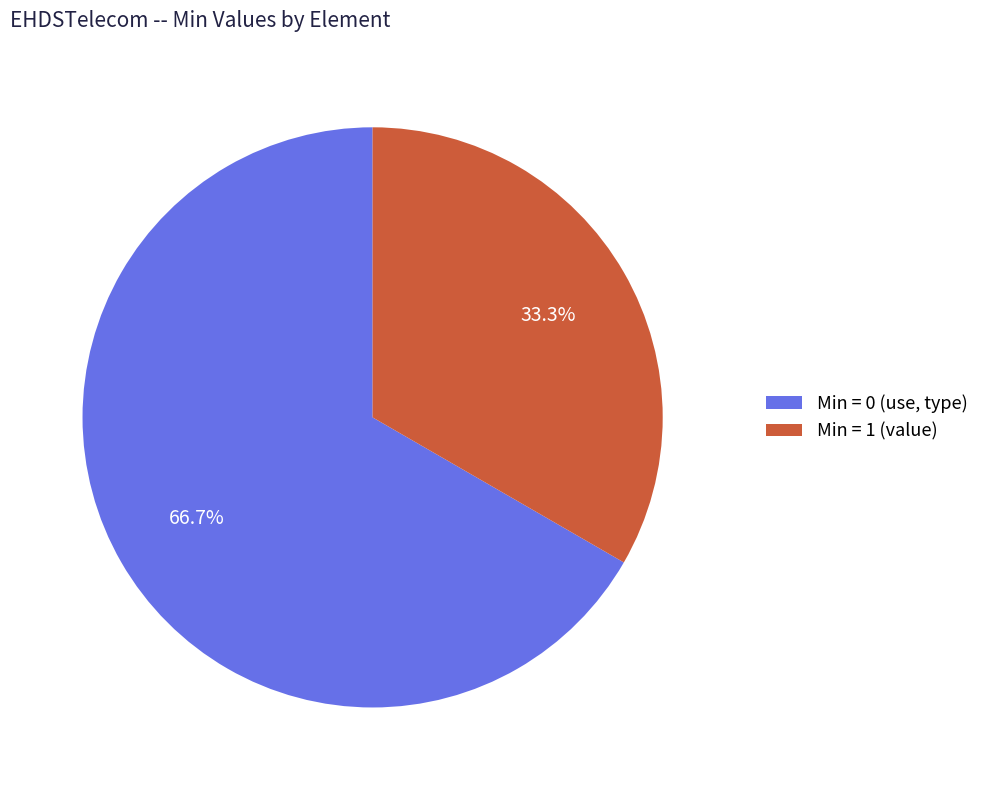

What is the ratio of the value at Min = 0 (use, type) to the value at Min = 1 (value)?

2.0